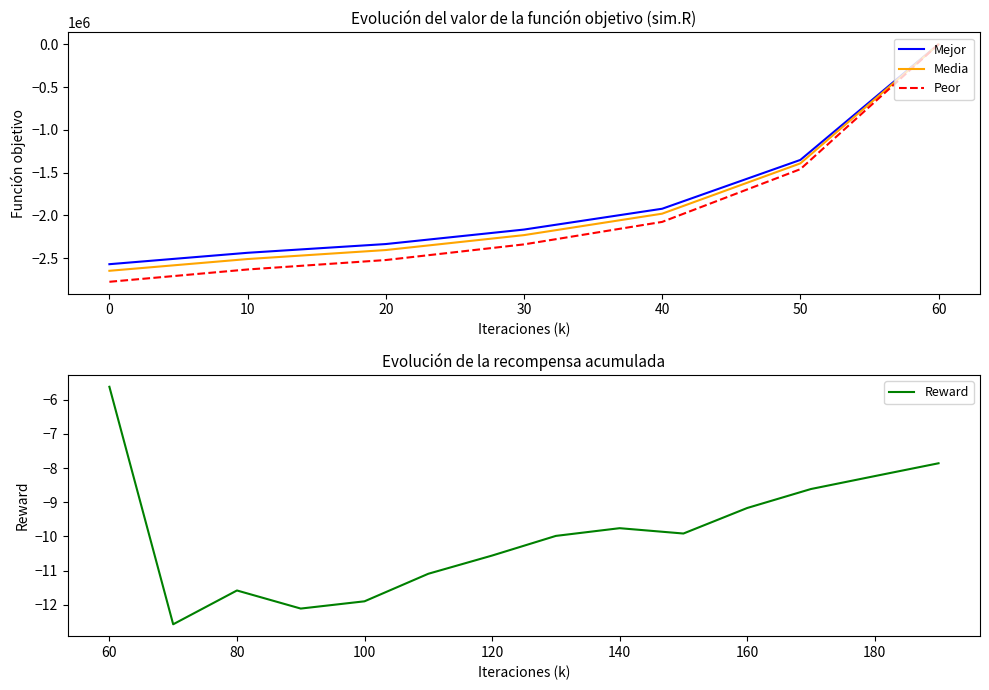

The value at 0 is -680576.2. True or false?

False